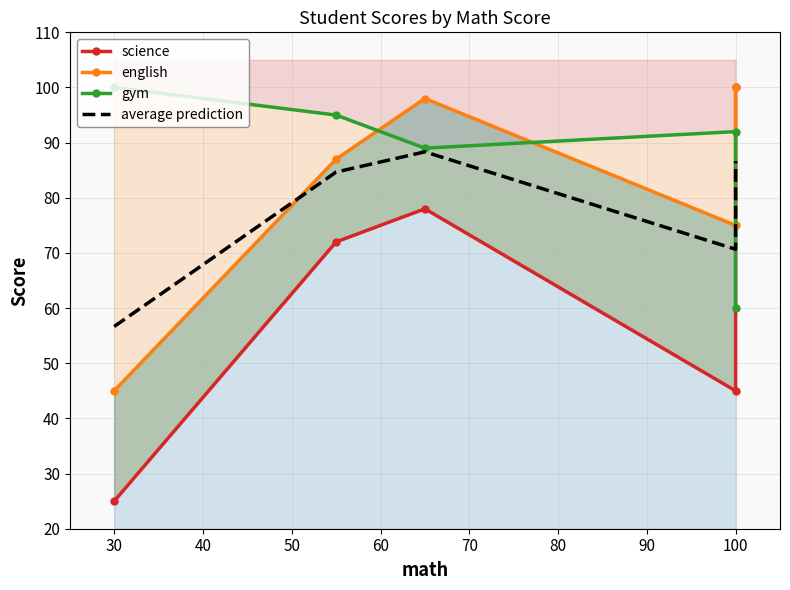

What is the maximum value shown in the chart?

100.0